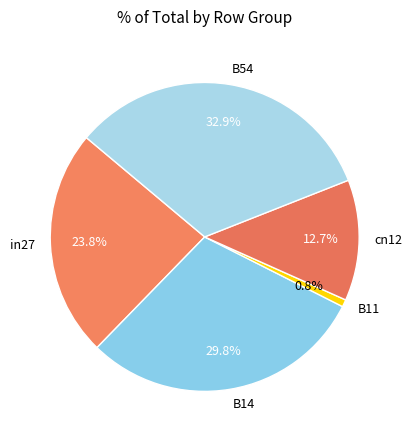

What percentage is NOT represented by B54?

67.1%